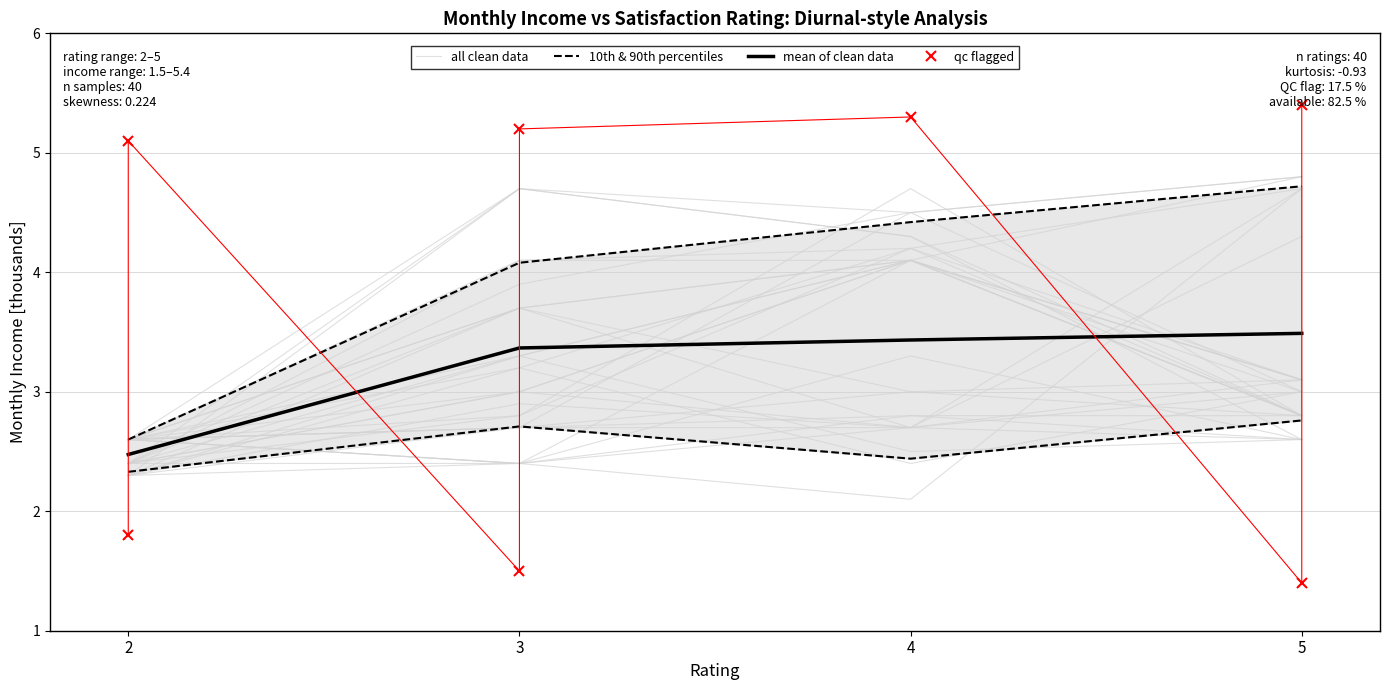

Which has a higher value, 4 or 2?

4